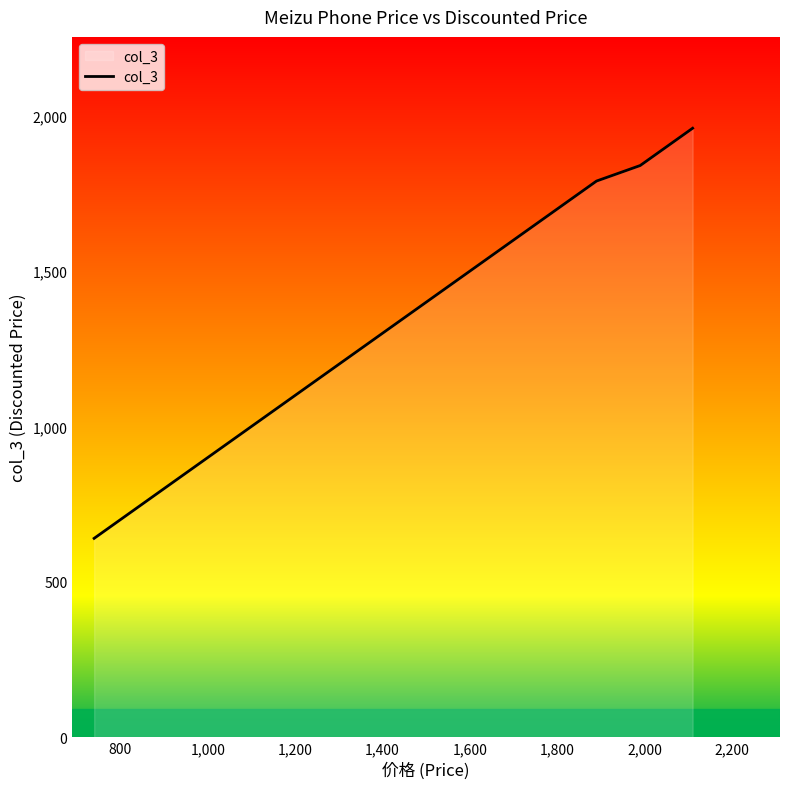

How many data points does each series have?

20